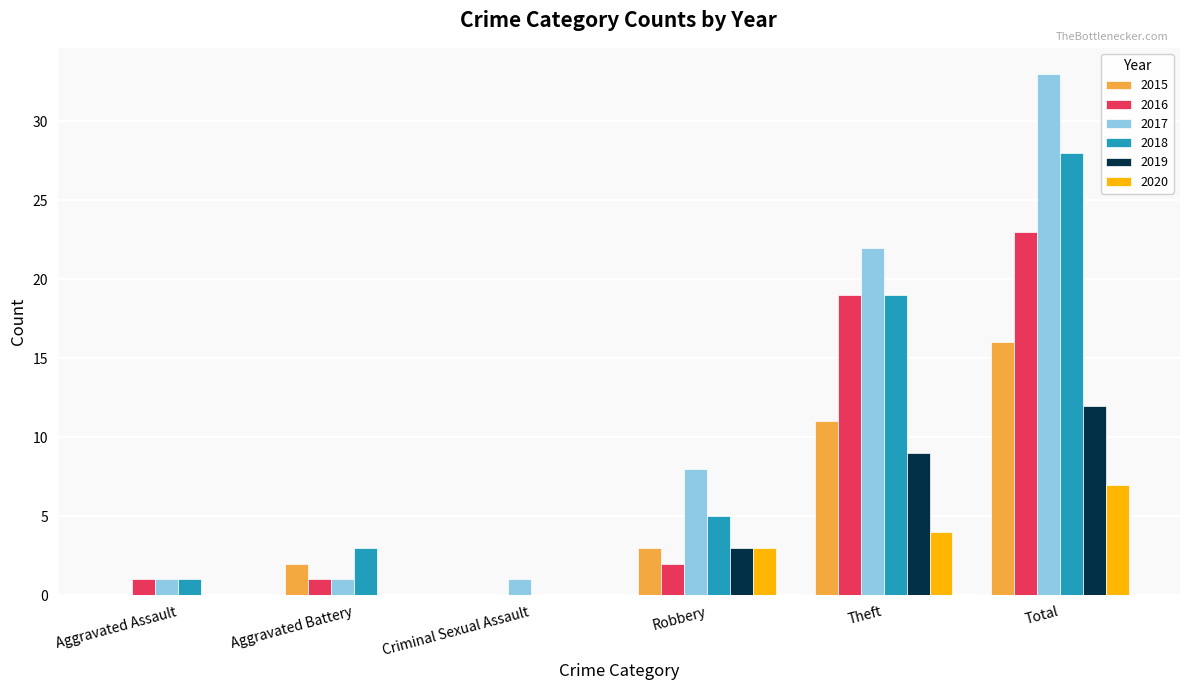

What is the sum of all 2016 values?

46